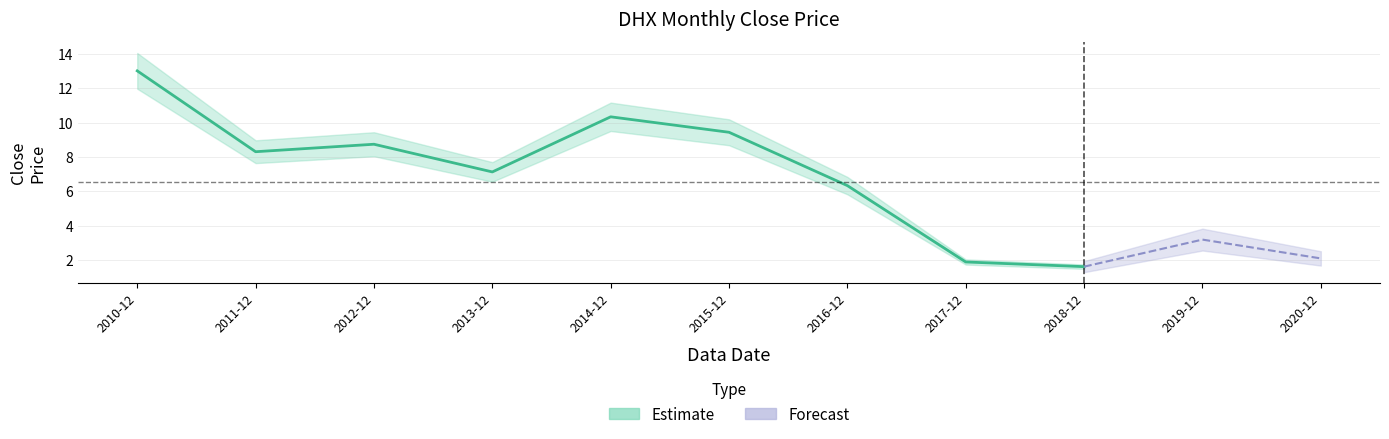

Rank the categories by value from highest to lowest.

2010-12, 2014-12, 2015-12, 2012-12, 2011-12, 2013-12, 2016-12, 2019-12, 2020-12, 2017-12, 2018-12